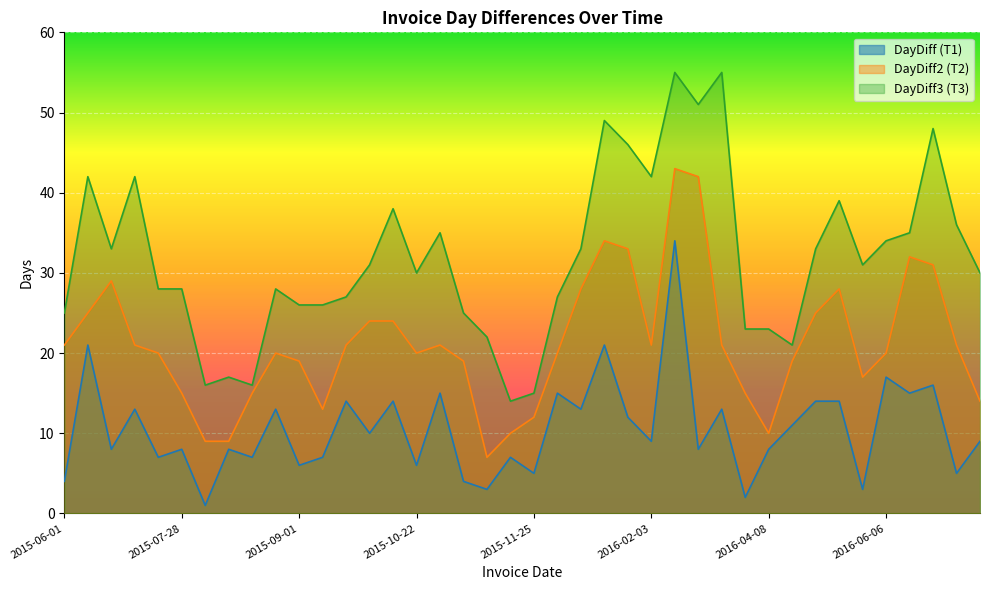

What is the label of the 11th point from the right?

2016-03-31